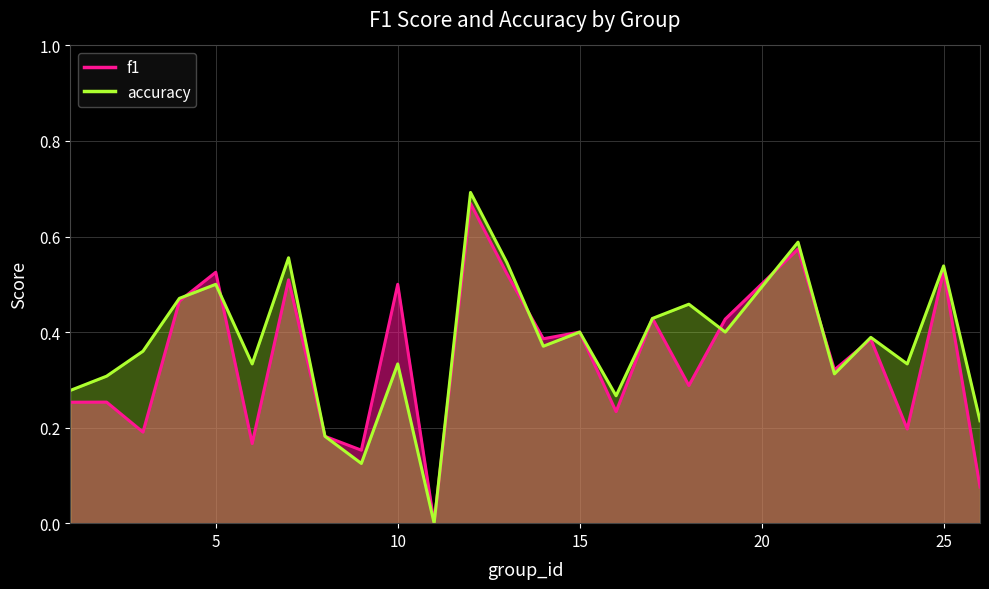

What is the maximum value shown in the chart?

0.7